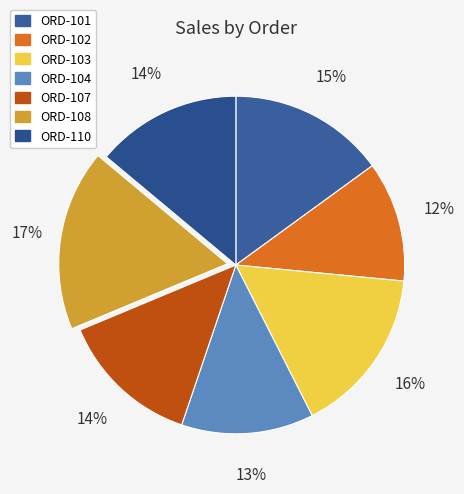

To the nearest percent, what is the average slice percentage?

14%